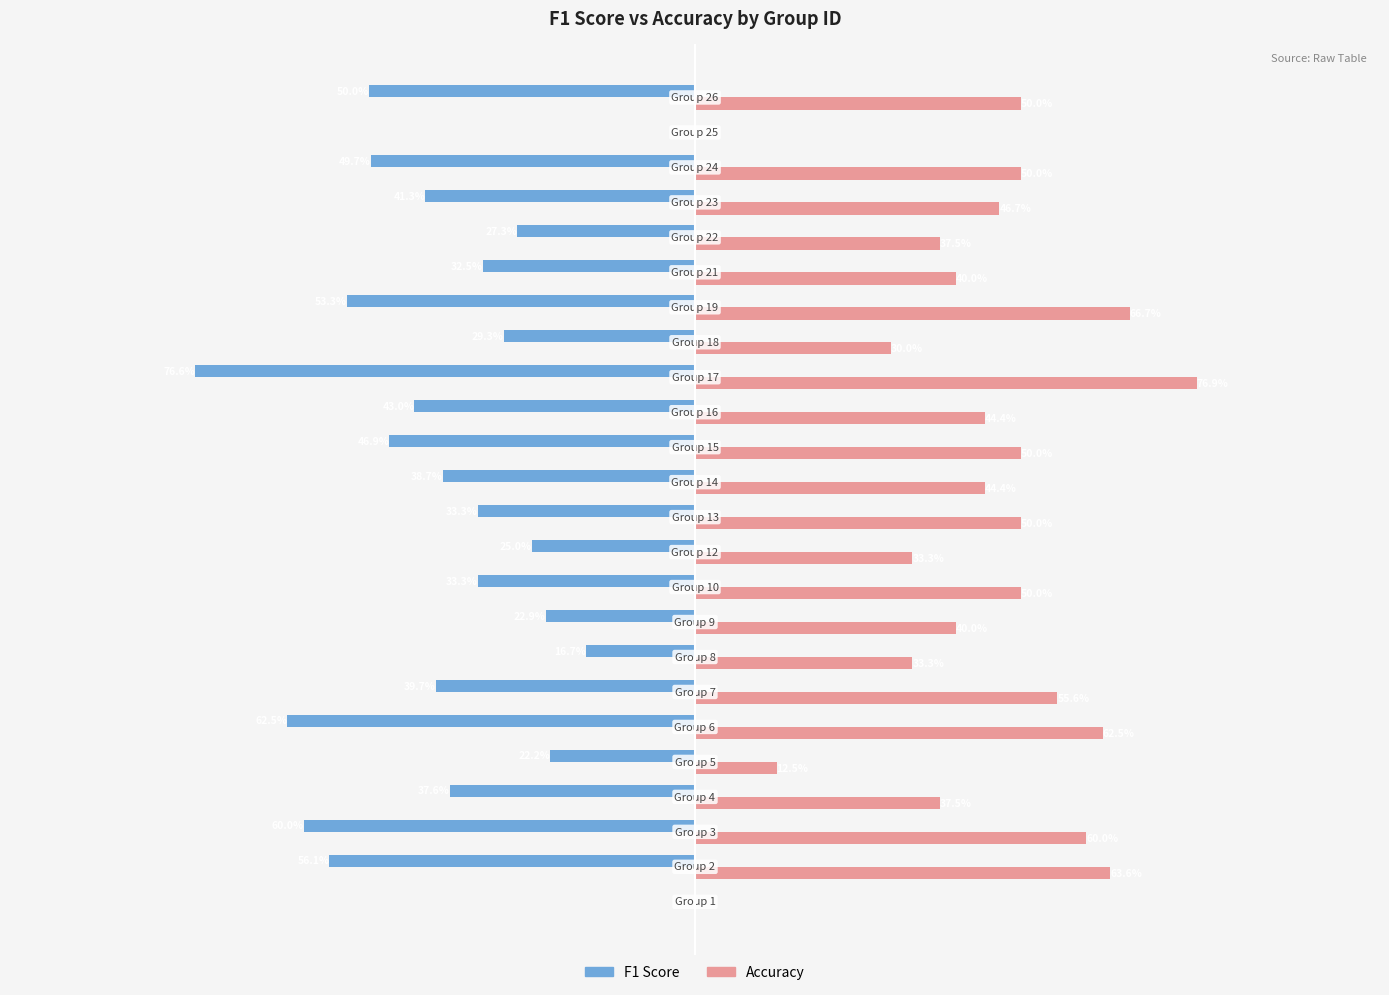

Which series has the largest total across all categories?

Accuracy